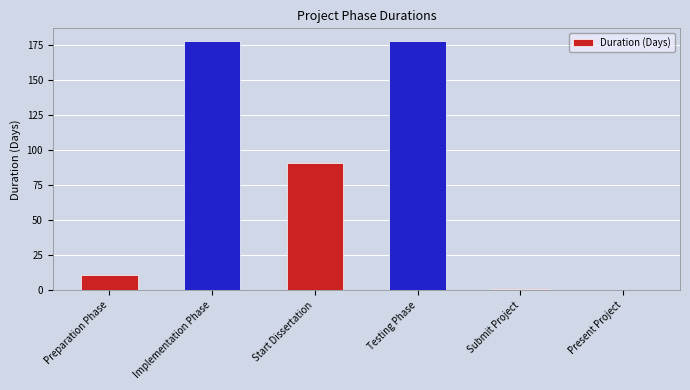

The chart shows a value of 91 at Start Dissertation. True or false?

True